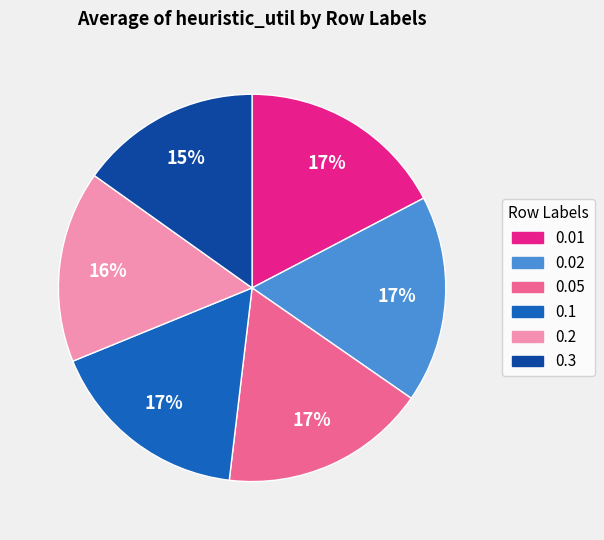

Which slice is the smallest?

0.3